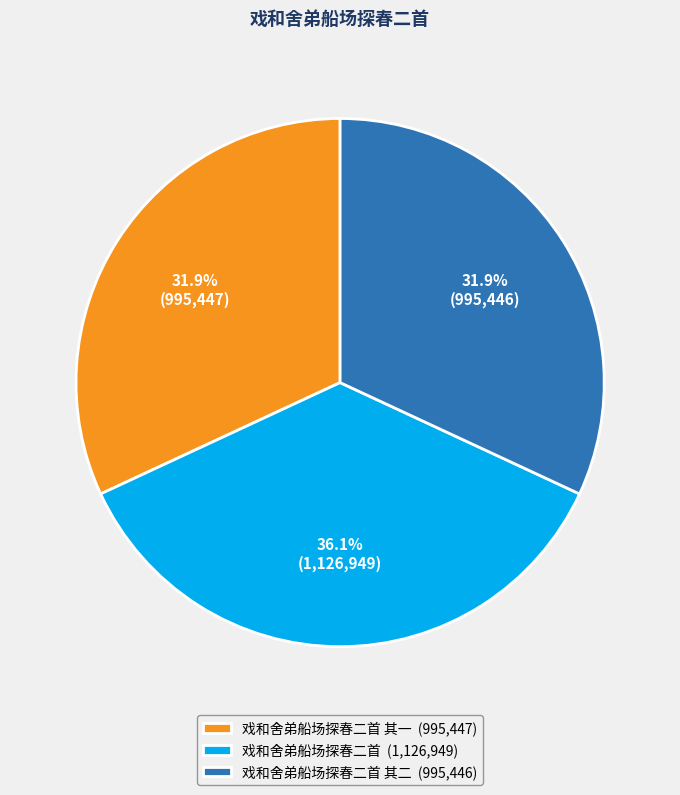

Is the sum of 戏和舍弟船场探春二首 其一 (995,447) and 戏和舍弟船场探春二首 其二 (995,446) greater than half?

Yes